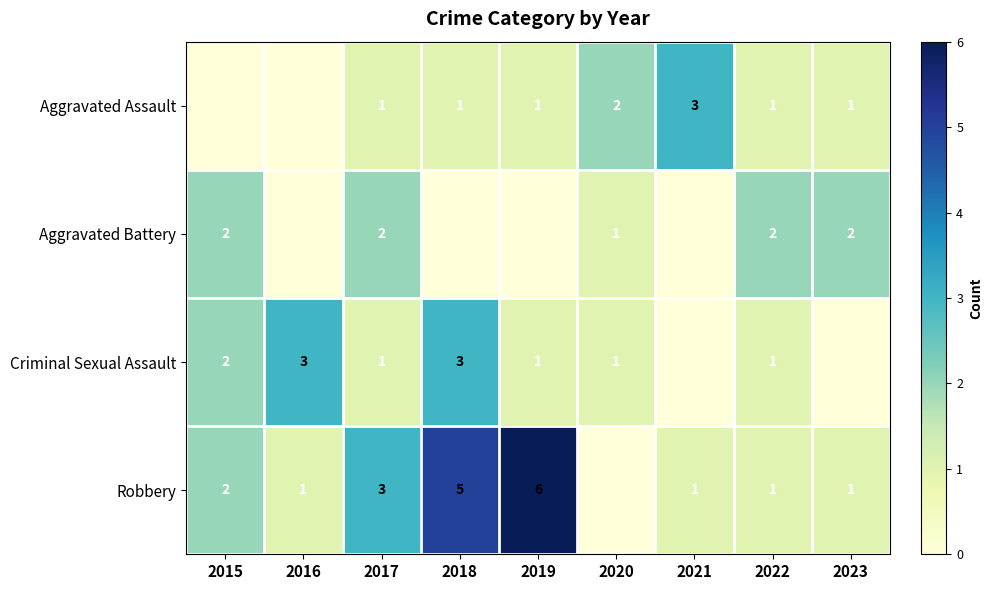

The Robbery series shows 3 at 2017. True or false?

True